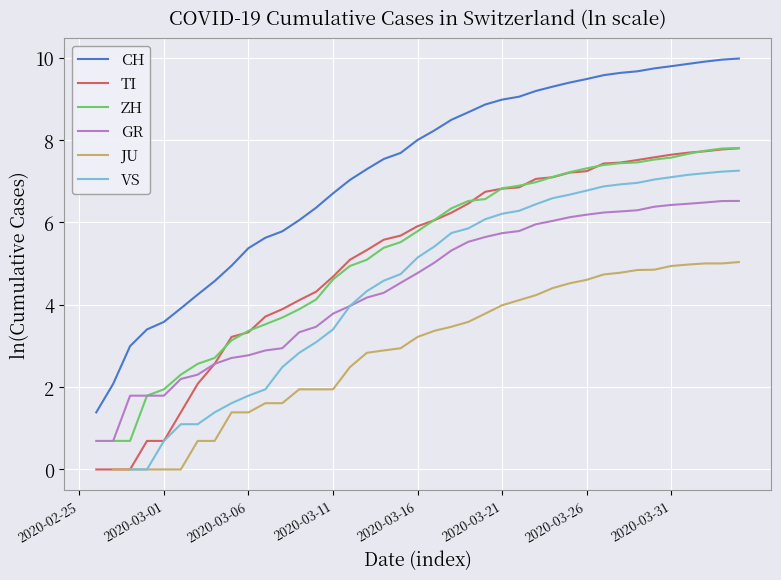

How many data points in GR are above 4?

23